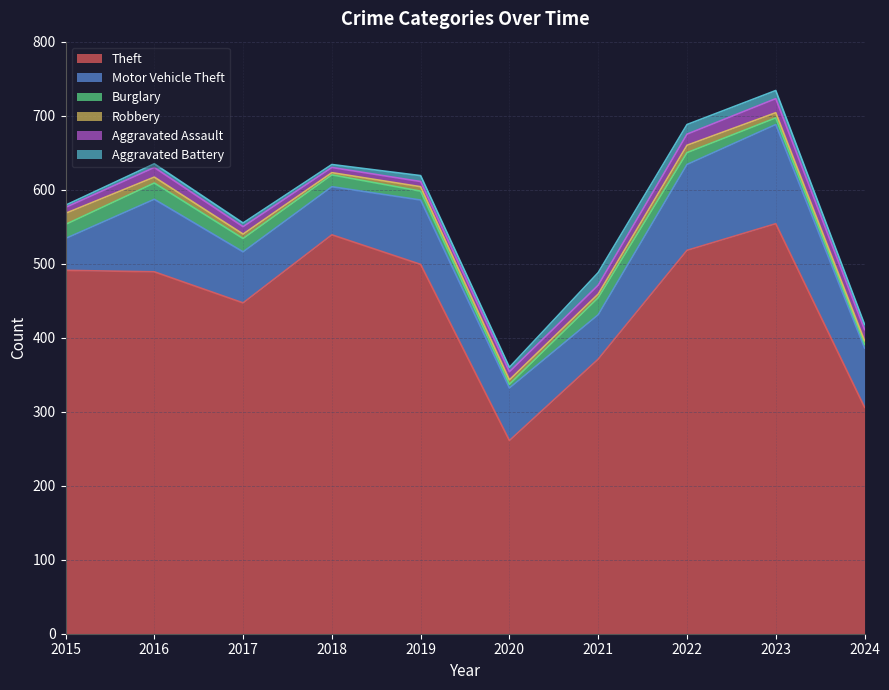

Which category has the lowest value in the Robbery series?

2018